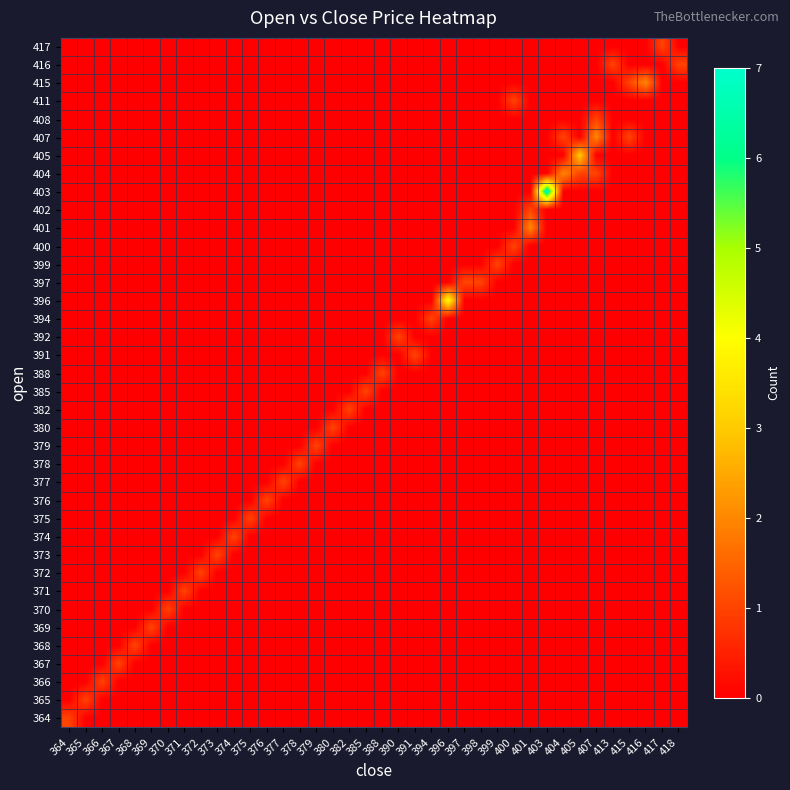

Reading left to right, list all the values displayed in this chart.

row_0: 364=1	365=0	366=0	367=0	368=0	369=0	370=0	371=0	372=0	373=0	374=0	375=0	376=0	377=0	378=0	379=0	380=0	382=0	385=0	388=0	390=0	391=0	394=0	396=0	397=0	398=0	399=0	400=0	401=0	403=0	404=0	405=0	407=0	413=0	415=0	416=0	417=0	418=0
row_1: 364=0	365=1	366=0	367=0	368=0	369=0	370=0	371=0	372=0	373=0	374=0	375=0	376=0	377=0	378=0	379=0	380=0	382=0	385=0	388=0	390=0	391=0	394=0	396=0	397=0	398=0	399=0	400=0	401=0	403=0	404=0	405=0	407=0	413=0	415=0	416=0	417=0	418=0
row_2: 364=0	365=0	366=1	367=0	368=0	369=0	370=0	371=0	372=0	373=0	374=0	375=0	376=0	377=0	378=0	379=0	380=0	382=0	385=0	388=0	390=0	391=0	394=0	396=0	397=0	398=0	399=0	400=0	401=0	403=0	404=0	405=0	407=0	413=0	415=0	416=0	417=0	418=0
row_3: 364=0	365=0	366=0	367=1	368=0	369=0	370=0	371=0	372=0	373=0	374=0	375=0	376=0	377=0	378=0	379=0	380=0	382=0	385=0	388=0	390=0	391=0	394=0	396=0	397=0	398=0	399=0	400=0	401=0	403=0	404=0	405=0	407=0	413=0	415=0	416=0	417=0	418=0
row_4: 364=0	365=0	366=0	367=0	368=1	369=0	370=0	371=0	372=0	373=0	374=0	375=0	376=0	377=0	378=0	379=0	380=0	382=0	385=0	388=0	390=0	391=0	394=0	396=0	397=0	398=0	399=0	400=0	401=0	403=0	404=0	405=0	407=0	413=0	415=0	416=0	417=0	418=0
row_5: 364=0	365=0	366=0	367=0	368=0	369=1	370=0	371=0	372=0	373=0	374=0	375=0	376=0	377=0	378=0	379=0	380=0	382=0	385=0	388=0	390=0	391=0	394=0	396=0	397=0	398=0	399=0	400=0	401=0	403=0	404=0	405=0	407=0	413=0	415=0	416=0	417=0	418=0
row_6: 364=0	365=0	366=0	367=0	368=0	369=0	370=1	371=0	372=0	373=0	374=0	375=0	376=0	377=0	378=0	379=0	380=0	382=0	385=0	388=0	390=0	391=0	394=0	396=0	397=0	398=0	399=0	400=0	401=0	403=0	404=0	405=0	407=0	413=0	415=0	416=0	417=0	418=0
row_7: 364=0	365=0	366=0	367=0	368=0	369=0	370=0	371=1	372=0	373=0	374=0	375=0	376=0	377=0	378=0	379=0	380=0	382=0	385=0	388=0	390=0	391=0	394=0	396=0	397=0	398=0	399=0	400=0	401=0	403=0	404=0	405=0	407=0	413=0	415=0	416=0	417=0	418=0
row_8: 364=0	365=0	366=0	367=0	368=0	369=0	370=0	371=0	372=1	373=0	374=0	375=0	376=0	377=0	378=0	379=0	380=0	382=0	385=0	388=0	390=0	391=0	394=0	396=0	397=0	398=0	399=0	400=0	401=0	403=0	404=0	405=0	407=0	413=0	415=0	416=0	417=0	418=0
row_9: 364=0	365=0	366=0	367=0	368=0	369=0	370=0	371=0	372=0	373=1	374=0	375=0	376=0	377=0	378=0	379=0	380=0	382=0	385=0	388=0	390=0	391=0	394=0	396=0	397=0	398=0	399=0	400=0	401=0	403=0	404=0	405=0	407=0	413=0	415=0	416=0	417=0	418=0
row_10: 364=0	365=0	366=0	367=0	368=0	369=0	370=0	371=0	372=0	373=0	374=1	375=0	376=0	377=0	378=0	379=0	380=0	382=0	385=0	388=0	390=0	391=0	394=0	396=0	397=0	398=0	399=0	400=0	401=0	403=0	404=0	405=0	407=0	413=0	415=0	416=0	417=0	418=0
row_11: 364=0	365=0	366=0	367=0	368=0	369=0	370=0	371=0	372=0	373=0	374=0	375=1	376=0	377=0	378=0	379=0	380=0	382=0	385=0	388=0	390=0	391=0	394=0	396=0	397=0	398=0	399=0	400=0	401=0	403=0	404=0	405=0	407=0	413=0	415=0	416=0	417=0	418=0
row_12: 364=0	365=0	366=0	367=0	368=0	369=0	370=0	371=0	372=0	373=0	374=0	375=0	376=1	377=0	378=0	379=0	380=0	382=0	385=0	388=0	390=0	391=0	394=0	396=0	397=0	398=0	399=0	400=0	401=0	403=0	404=0	405=0	407=0	413=0	415=0	416=0	417=0	418=0
row_13: 364=0	365=0	366=0	367=0	368=0	369=0	370=0	371=0	372=0	373=0	374=0	375=0	376=0	377=1	378=0	379=0	380=0	382=0	385=0	388=0	390=0	391=0	394=0	396=0	397=0	398=0	399=0	400=0	401=0	403=0	404=0	405=0	407=0	413=0	415=0	416=0	417=0	418=0
row_14: 364=0	365=0	366=0	367=0	368=0	369=0	370=0	371=0	372=0	373=0	374=0	375=0	376=0	377=0	378=1	379=0	380=0	382=0	385=0	388=0	390=0	391=0	394=0	396=0	397=0	398=0	399=0	400=0	401=0	403=0	404=0	405=0	407=0	413=0	415=0	416=0	417=0	418=0
row_15: 364=0	365=0	366=0	367=0	368=0	369=0	370=0	371=0	372=0	373=0	374=0	375=0	376=0	377=0	378=0	379=1	380=0	382=0	385=0	388=0	390=0	391=0	394=0	396=0	397=0	398=0	399=0	400=0	401=0	403=0	404=0	405=0	407=0	413=0	415=0	416=0	417=0	418=0
row_16: 364=0	365=0	366=0	367=0	368=0	369=0	370=0	371=0	372=0	373=0	374=0	375=0	376=0	377=0	378=0	379=0	380=1	382=0	385=0	388=0	390=0	391=0	394=0	396=0	397=0	398=0	399=0	400=0	401=0	403=0	404=0	405=0	407=0	413=0	415=0	416=0	417=0	418=0
row_17: 364=0	365=0	366=0	367=0	368=0	369=0	370=0	371=0	372=0	373=0	374=0	375=0	376=0	377=0	378=0	379=0	380=0	382=1	385=0	388=0	390=0	391=0	394=0	396=0	397=0	398=0	399=0	400=0	401=0	403=0	404=0	405=0	407=0	413=0	415=0	416=0	417=0	418=0
row_18: 364=0	365=0	366=0	367=0	368=0	369=0	370=0	371=0	372=0	373=0	374=0	375=0	376=0	377=0	378=0	379=0	380=0	382=0	385=1	388=0	390=0	391=0	394=0	396=0	397=0	398=0	399=0	400=0	401=0	403=0	404=0	405=0	407=0	413=0	415=0	416=0	417=0	418=0
row_19: 364=0	365=0	366=0	367=0	368=0	369=0	370=0	371=0	372=0	373=0	374=0	375=0	376=0	377=0	378=0	379=0	380=0	382=0	385=0	388=1	390=0	391=0	394=0	396=0	397=0	398=0	399=0	400=0	401=0	403=0	404=0	405=0	407=0	413=0	415=0	416=0	417=0	418=0
row_20: 364=0	365=0	366=0	367=0	368=0	369=0	370=0	371=0	372=0	373=0	374=0	375=0	376=0	377=0	378=0	379=0	380=0	382=0	385=0	388=0	390=0	391=1	394=0	396=0	397=0	398=0	399=0	400=0	401=0	403=0	404=0	405=0	407=0	413=0	415=0	416=0	417=0	418=0
row_21: 364=0	365=0	366=0	367=0	368=0	369=0	370=0	371=0	372=0	373=0	374=0	375=0	376=0	377=0	378=0	379=0	380=0	382=0	385=0	388=0	390=1	391=0	394=0	396=0	397=0	398=0	399=0	400=0	401=0	403=0	404=0	405=0	407=0	413=0	415=0	416=0	417=0	418=0
row_22: 364=0	365=0	366=0	367=0	368=0	369=0	370=0	371=0	372=0	373=0	374=0	375=0	376=0	377=0	378=0	379=0	380=0	382=0	385=0	388=0	390=0	391=0	394=1	396=0	397=0	398=0	399=0	400=0	401=0	403=0	404=0	405=0	407=0	413=0	415=0	416=0	417=0	418=0
row_23: 364=0	365=0	366=0	367=0	368=0	369=0	370=0	371=0	372=0	373=0	374=0	375=0	376=0	377=0	378=0	379=0	380=0	382=0	385=0	388=0	390=0	391=0	394=0	396=4	397=0	398=0	399=0	400=0	401=0	403=0	404=0	405=0	407=0	413=0	415=0	416=0	417=0	418=0
row_24: 364=0	365=0	366=0	367=0	368=0	369=0	370=0	371=0	372=0	373=0	374=0	375=0	376=0	377=0	378=0	379=0	380=0	382=0	385=0	388=0	390=0	391=0	394=0	396=0	397=1	398=1	399=0	400=0	401=0	403=0	404=0	405=0	407=0	413=0	415=0	416=0	417=0	418=0
row_25: 364=0	365=0	366=0	367=0	368=0	369=0	370=0	371=0	372=0	373=0	374=0	375=0	376=0	377=0	378=0	379=0	380=0	382=0	385=0	388=0	390=0	391=0	394=0	396=0	397=0	398=0	399=1	400=0	401=0	403=0	404=0	405=0	407=0	413=0	415=0	416=0	417=0	418=0
row_26: 364=0	365=0	366=0	367=0	368=0	369=0	370=0	371=0	372=0	373=0	374=0	375=0	376=0	377=0	378=0	379=0	380=0	382=0	385=0	388=0	390=0	391=0	394=0	396=0	397=0	398=0	399=0	400=1	401=0	403=0	404=0	405=0	407=0	413=0	415=0	416=0	417=0	418=0
row_27: 364=0	365=0	366=0	367=0	368=0	369=0	370=0	371=0	372=0	373=0	374=0	375=0	376=0	377=0	378=0	379=0	380=0	382=0	385=0	388=0	390=0	391=0	394=0	396=0	397=0	398=0	399=0	400=0	401=2	403=0	404=0	405=0	407=0	413=0	415=0	416=0	417=0	418=0
row_28: 364=0	365=0	366=0	367=0	368=0	369=0	370=0	371=0	372=0	373=0	374=0	375=0	376=0	377=0	378=0	379=0	380=0	382=0	385=0	388=0	390=0	391=0	394=0	396=0	397=0	398=0	399=0	400=0	401=1	403=0	404=0	405=0	407=0	413=0	415=0	416=0	417=0	418=0
row_29: 364=0	365=0	366=0	367=0	368=0	369=0	370=0	371=0	372=0	373=0	374=0	375=0	376=0	377=0	378=0	379=0	380=0	382=0	385=0	388=0	390=0	391=0	394=0	396=0	397=0	398=0	399=0	400=0	401=0	403=7	404=0	405=0	407=0	413=0	415=0	416=0	417=0	418=0
row_30: 364=0	365=0	366=0	367=0	368=0	369=0	370=0	371=0	372=0	373=0	374=0	375=0	376=0	377=0	378=0	379=0	380=0	382=0	385=0	388=0	390=0	391=0	394=0	396=0	397=0	398=0	399=0	400=0	401=0	403=0	404=2	405=1	407=1	413=0	415=0	416=0	417=0	418=0
row_31: 364=0	365=0	366=0	367=0	368=0	369=0	370=0	371=0	372=0	373=0	374=0	375=0	376=0	377=0	378=0	379=0	380=0	382=0	385=0	388=0	390=0	391=0	394=0	396=0	397=0	398=0	399=0	400=0	401=0	403=0	404=0	405=3	407=0	413=0	415=0	416=0	417=0	418=0
row_32: 364=0	365=0	366=0	367=0	368=0	369=0	370=0	371=0	372=0	373=0	374=0	375=0	376=0	377=0	378=0	379=0	380=0	382=0	385=0	388=0	390=0	391=0	394=0	396=0	397=0	398=0	399=0	400=0	401=0	403=0	404=1	405=0	407=2	413=0	415=1	416=0	417=0	418=0
row_33: 364=0	365=0	366=0	367=0	368=0	369=0	370=0	371=0	372=0	373=0	374=0	375=0	376=0	377=0	378=0	379=0	380=0	382=0	385=0	388=0	390=0	391=0	394=0	396=0	397=0	398=0	399=0	400=0	401=0	403=0	404=0	405=0	407=1	413=0	415=0	416=0	417=0	418=0
row_34: 364=0	365=0	366=0	367=0	368=0	369=0	370=0	371=0	372=0	373=0	374=0	375=0	376=0	377=0	378=0	379=0	380=0	382=0	385=0	388=0	390=0	391=0	394=0	396=0	397=0	398=0	399=0	400=1	401=0	403=0	404=0	405=0	407=0	413=0	415=0	416=0	417=0	418=0
row_35: 364=0	365=0	366=0	367=0	368=0	369=0	370=0	371=0	372=0	373=0	374=0	375=0	376=0	377=0	378=0	379=0	380=0	382=0	385=0	388=0	390=0	391=0	394=0	396=0	397=0	398=0	399=0	400=0	401=0	403=0	404=0	405=0	407=0	413=0	415=1	416=2	417=0	418=0
row_36: 364=0	365=0	366=0	367=0	368=0	369=0	370=0	371=0	372=0	373=0	374=0	375=0	376=0	377=0	378=0	379=0	380=0	382=0	385=0	388=0	390=0	391=0	394=0	396=0	397=0	398=0	399=0	400=0	401=0	403=0	404=0	405=0	407=0	413=1	415=0	416=0	417=0	418=1
row_37: 364=0	365=0	366=0	367=0	368=0	369=0	370=0	371=0	372=0	373=0	374=0	375=0	376=0	377=0	378=0	379=0	380=0	382=0	385=0	388=0	390=0	391=0	394=0	396=0	397=0	398=0	399=0	400=0	401=0	403=0	404=0	405=0	407=0	413=0	415=0	416=0	417=1	418=0